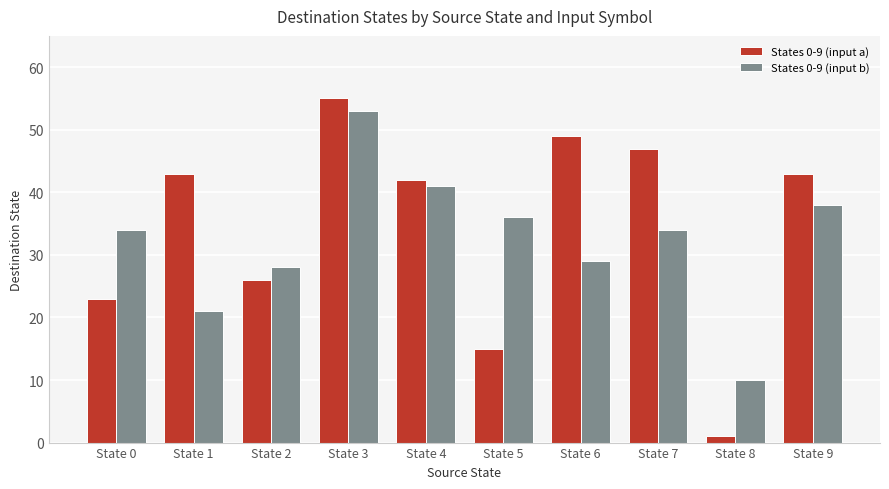

How many bars are there in each group?

2